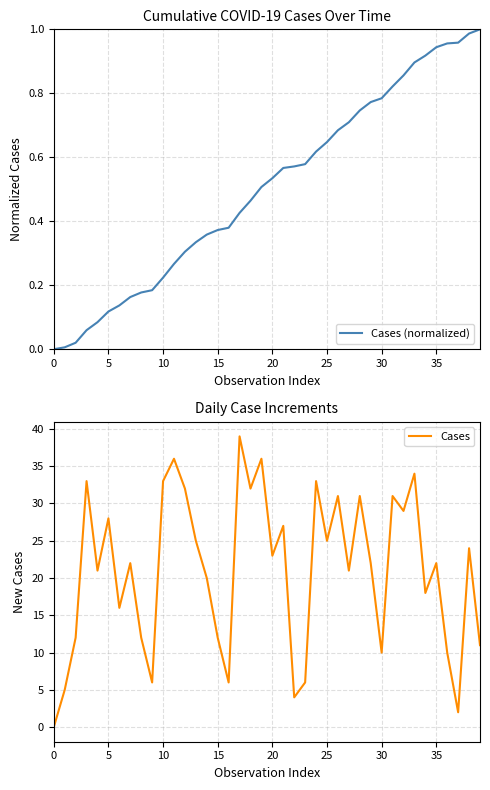

What is the value of the Cases (normalized) point at the 20th from the left?

0.5